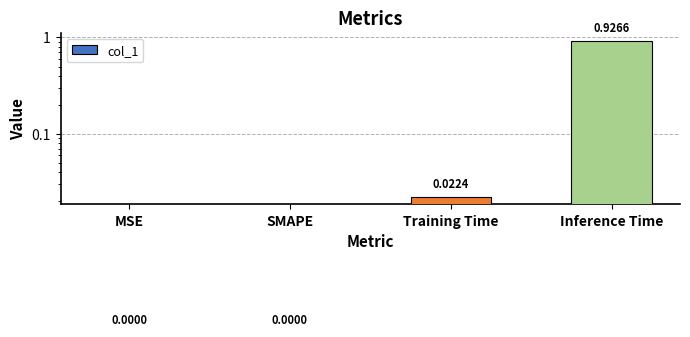

Does the chart contain any negative values?

No